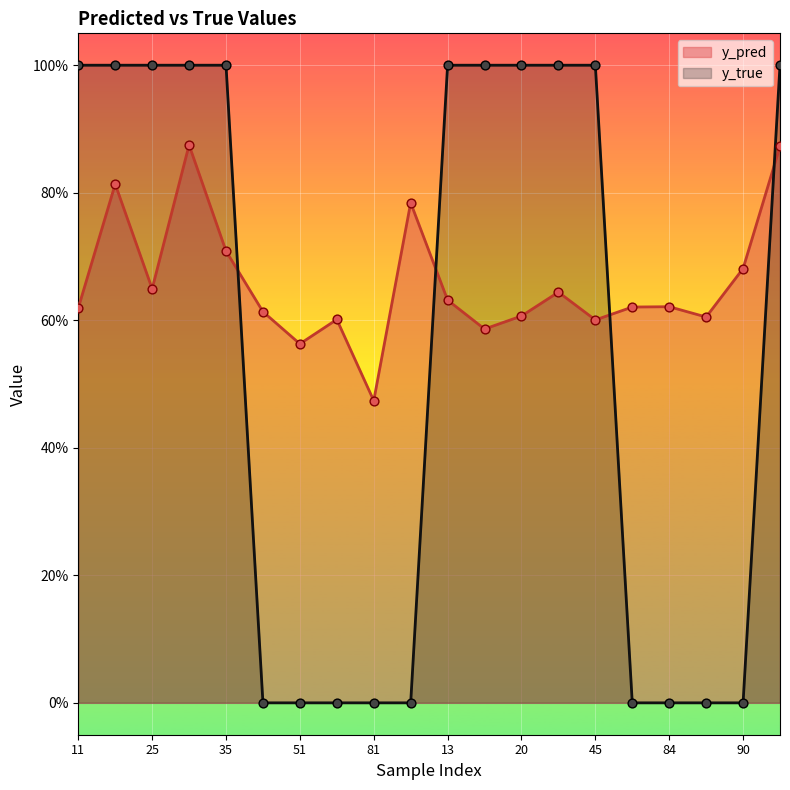

Which series contains the lowest Y value?

y_true